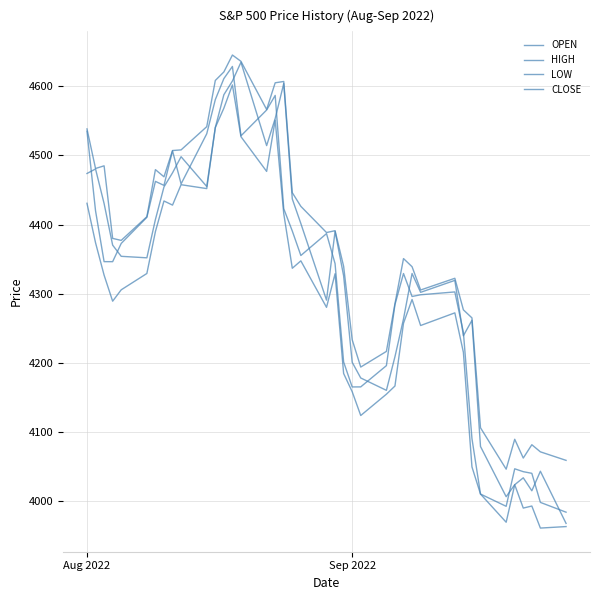

What is the average value of the HIGH series?

4369.1